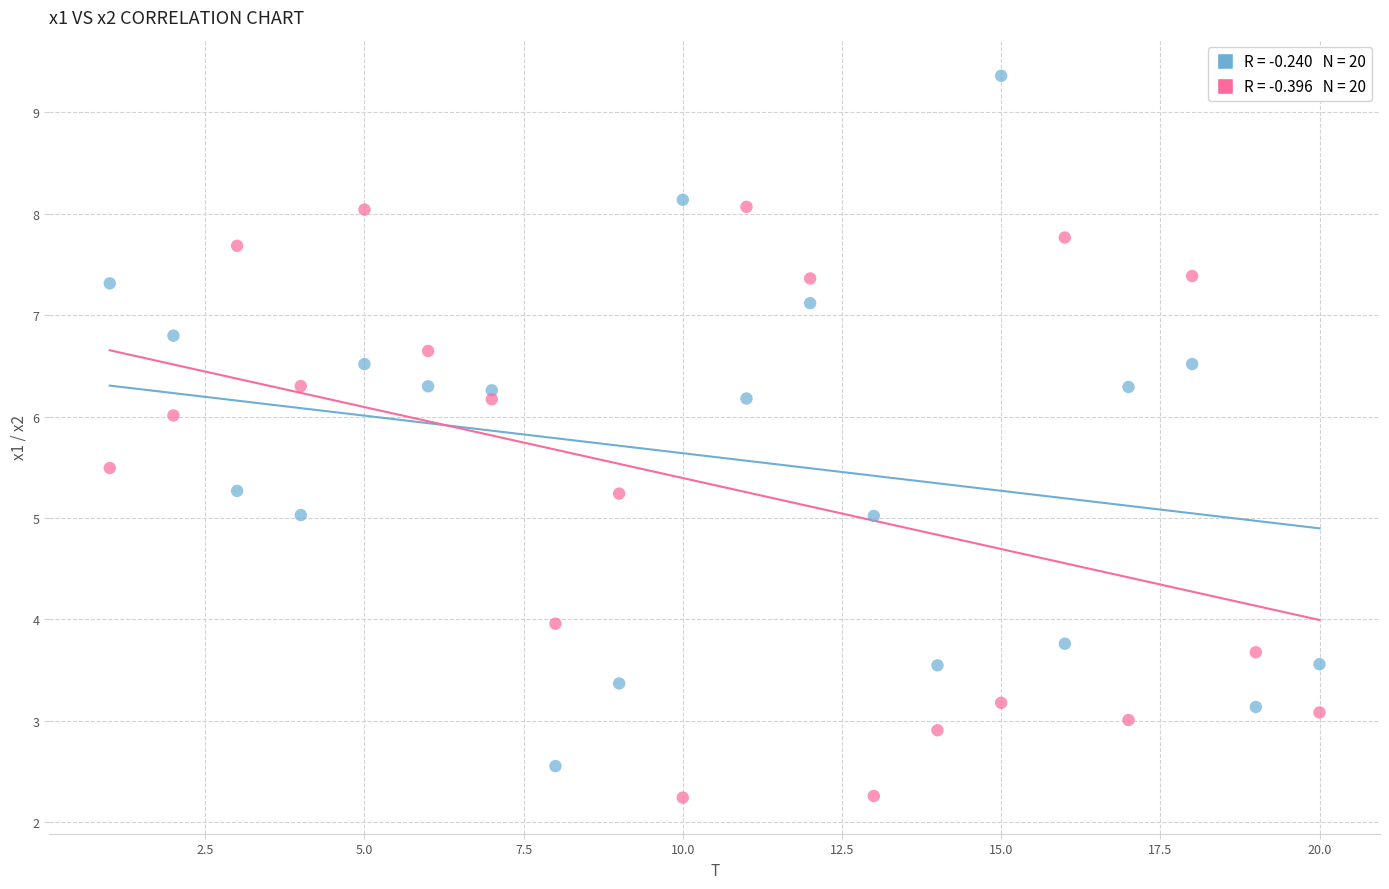

Across all data points, what is the range of Y values (max minus min)?

7.1